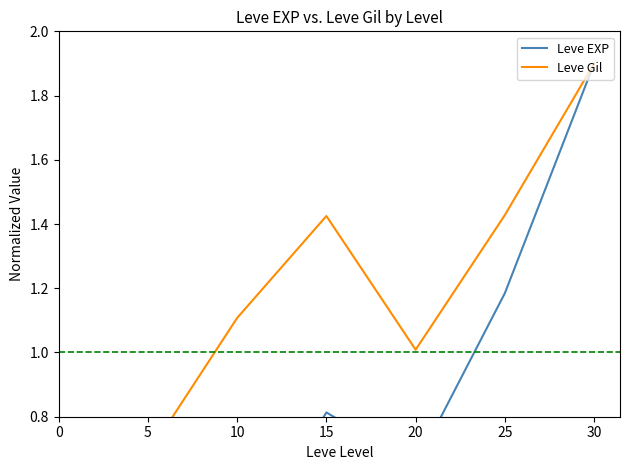

At which label is Leve Gil closest to 1?

20